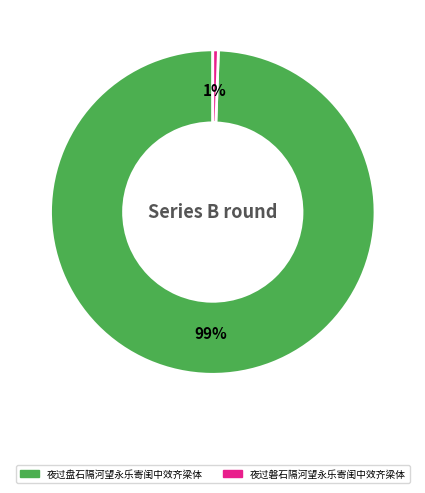

Rank the categories by value from lowest to highest.

夜过磐石隔河望永乐寄闺中效齐梁体, 夜过盘石隔河望永乐寄闺中效齐梁体